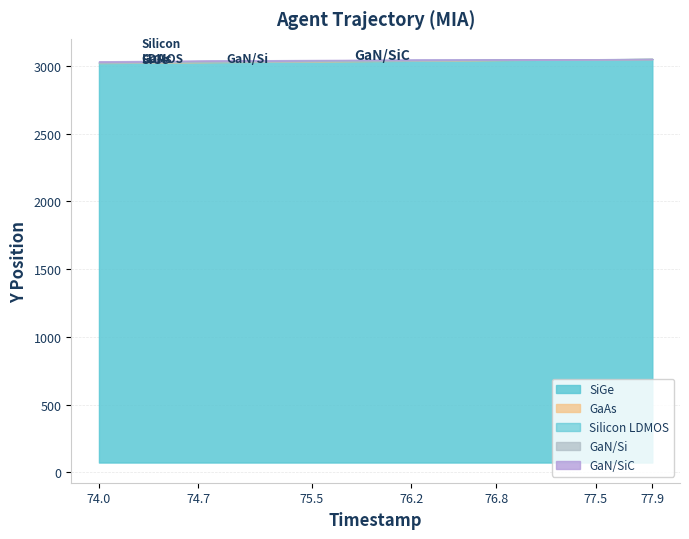

List the series in order of their overall mean, highest first.

GaN/SiC, Silicon LDMOS, GaN/Si, GaAs, SiGe